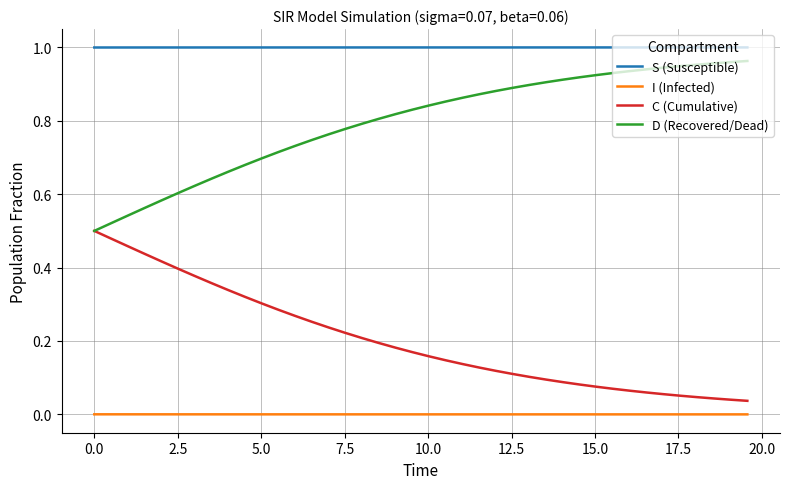

True or false: C (Cumulative) and S (Susceptible) intersect in this chart.

False